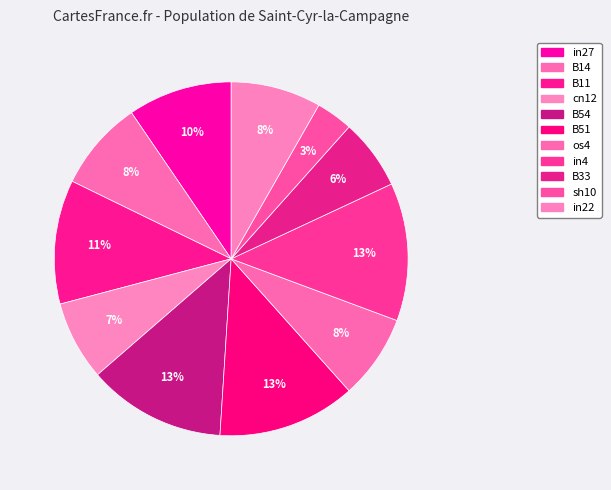

To the nearest percent, what is the combined percentage of os4 and in4?

20%